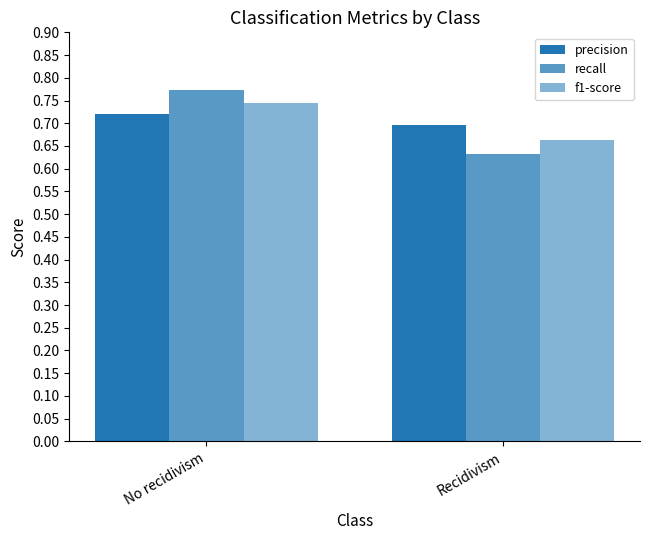

Count the number of data series in this chart.

3